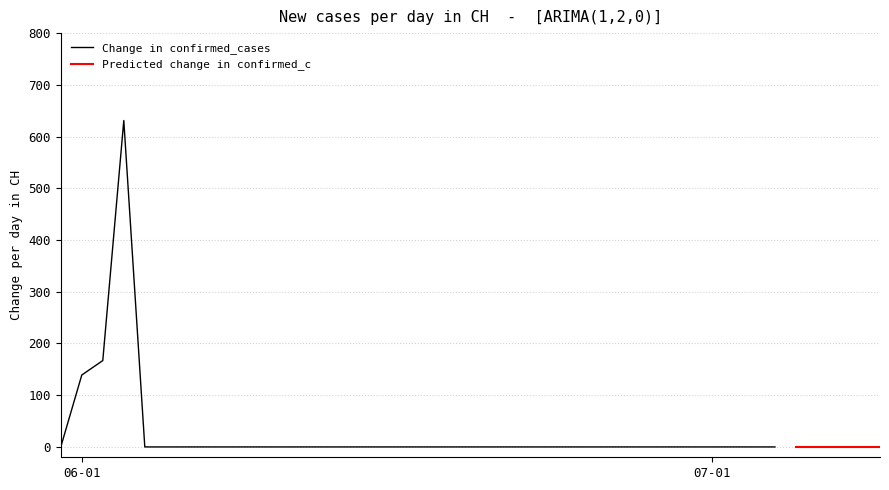

True or false: the data shows 0 at 23.

True